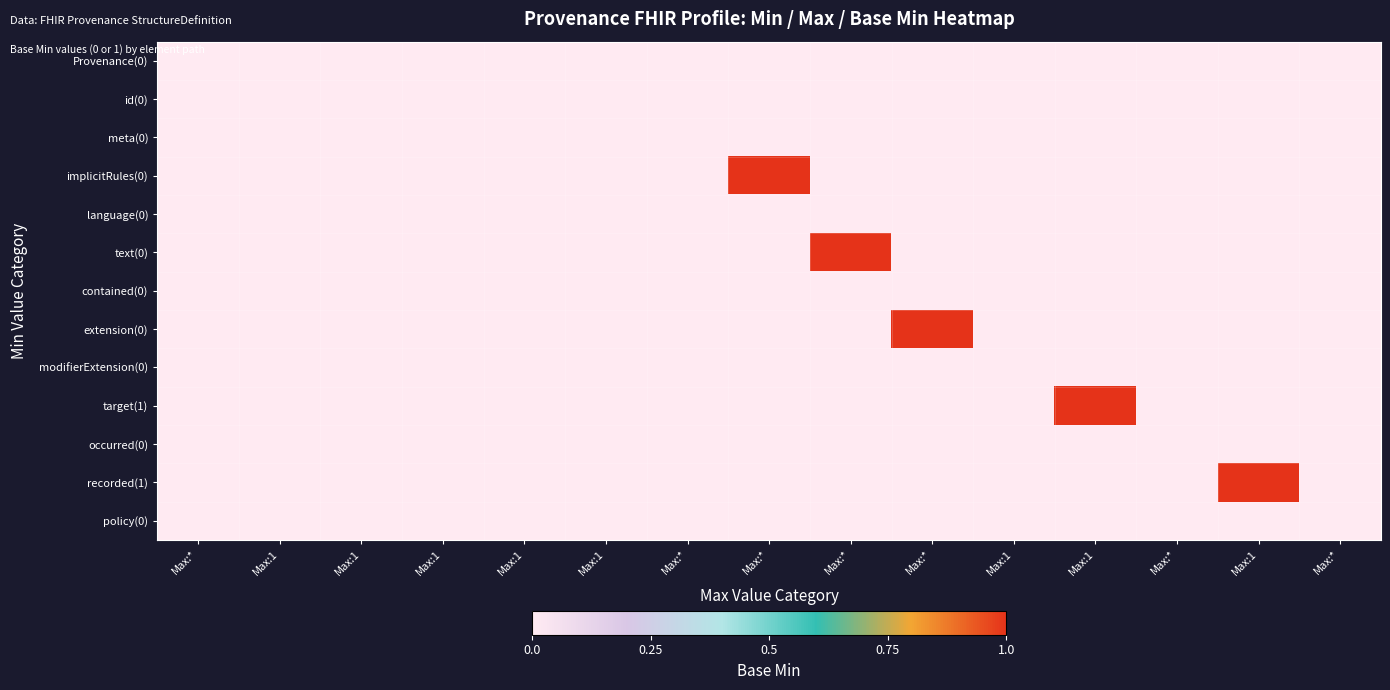

Reading right to left, extract all data points from this chart.

Provenance(0): Max:*=0	Max:1=0	Max:*=0	Max:1=0	Max:1=0	Max:*=0	Max:*=0	Max:*=0	Max:*=0	Max:1=0	Max:1=0	Max:1=0	Max:1=0	Max:1=0	Max:*=0
id(0): Max:*=0	Max:1=0	Max:*=0	Max:1=0	Max:1=0	Max:*=0	Max:*=0	Max:*=0	Max:*=0	Max:1=0	Max:1=0	Max:1=0	Max:1=0	Max:1=0	Max:*=0
meta(0): Max:*=0	Max:1=0	Max:*=0	Max:1=0	Max:1=0	Max:*=0	Max:*=0	Max:*=0	Max:*=0	Max:1=0	Max:1=0	Max:1=0	Max:1=0	Max:1=0	Max:*=0
implicitRules(0): Max:*=0	Max:1=0	Max:*=0	Max:1=0	Max:1=0	Max:*=0	Max:*=0	Max:*=1	Max:*=0	Max:1=0	Max:1=0	Max:1=0	Max:1=0	Max:1=0	Max:*=0
language(0): Max:*=0	Max:1=0	Max:*=0	Max:1=0	Max:1=0	Max:*=0	Max:*=0	Max:*=0	Max:*=0	Max:1=0	Max:1=0	Max:1=0	Max:1=0	Max:1=0	Max:*=0
text(0): Max:*=0	Max:1=0	Max:*=0	Max:1=0	Max:1=0	Max:*=0	Max:*=1	Max:*=0	Max:*=0	Max:1=0	Max:1=0	Max:1=0	Max:1=0	Max:1=0	Max:*=0
contained(0): Max:*=0	Max:1=0	Max:*=0	Max:1=0	Max:1=0	Max:*=0	Max:*=0	Max:*=0	Max:*=0	Max:1=0	Max:1=0	Max:1=0	Max:1=0	Max:1=0	Max:*=0
extension(0): Max:*=0	Max:1=0	Max:*=0	Max:1=0	Max:1=0	Max:*=1	Max:*=0	Max:*=0	Max:*=0	Max:1=0	Max:1=0	Max:1=0	Max:1=0	Max:1=0	Max:*=0
modifierExtension(0): Max:*=0	Max:1=0	Max:*=0	Max:1=0	Max:1=0	Max:*=0	Max:*=0	Max:*=0	Max:*=0	Max:1=0	Max:1=0	Max:1=0	Max:1=0	Max:1=0	Max:*=0
target(1): Max:*=0	Max:1=0	Max:*=0	Max:1=1	Max:1=0	Max:*=0	Max:*=0	Max:*=0	Max:*=0	Max:1=0	Max:1=0	Max:1=0	Max:1=0	Max:1=0	Max:*=0
occurred(0): Max:*=0	Max:1=0	Max:*=0	Max:1=0	Max:1=0	Max:*=0	Max:*=0	Max:*=0	Max:*=0	Max:1=0	Max:1=0	Max:1=0	Max:1=0	Max:1=0	Max:*=0
recorded(1): Max:*=0	Max:1=1	Max:*=0	Max:1=0	Max:1=0	Max:*=0	Max:*=0	Max:*=0	Max:*=0	Max:1=0	Max:1=0	Max:1=0	Max:1=0	Max:1=0	Max:*=0
policy(0): Max:*=0	Max:1=0	Max:*=0	Max:1=0	Max:1=0	Max:*=0	Max:*=0	Max:*=0	Max:*=0	Max:1=0	Max:1=0	Max:1=0	Max:1=0	Max:1=0	Max:*=0